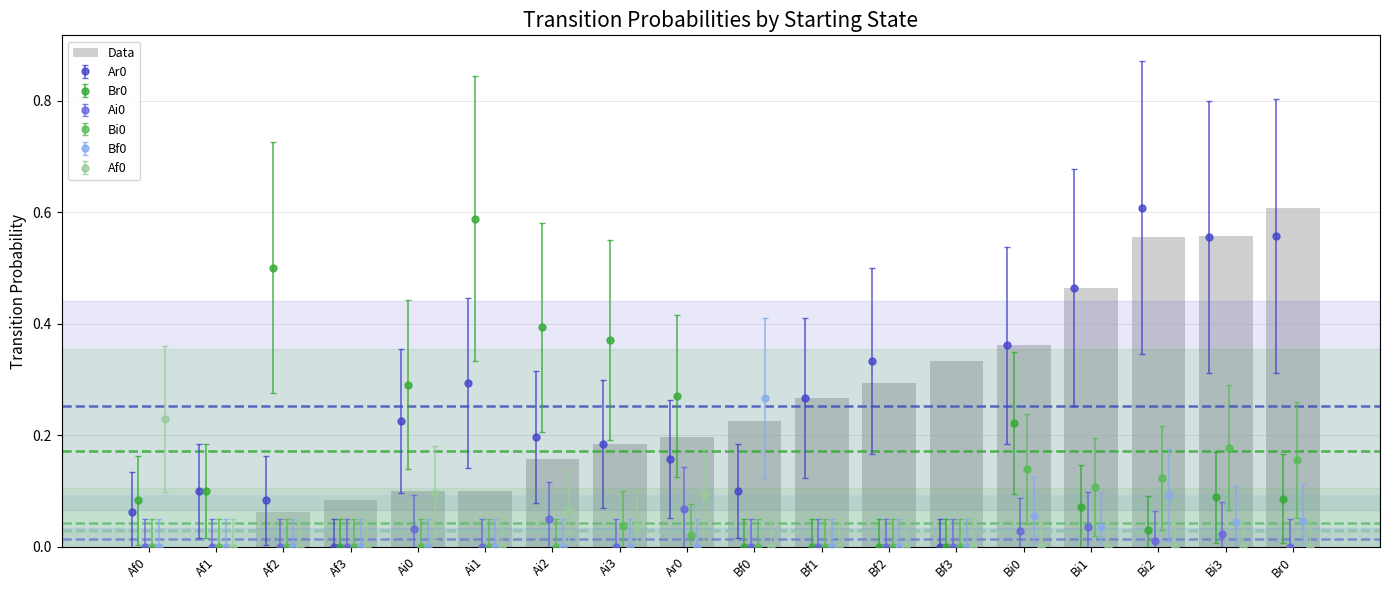

What is the change in value from Ai3 to Bi1?

+0.3